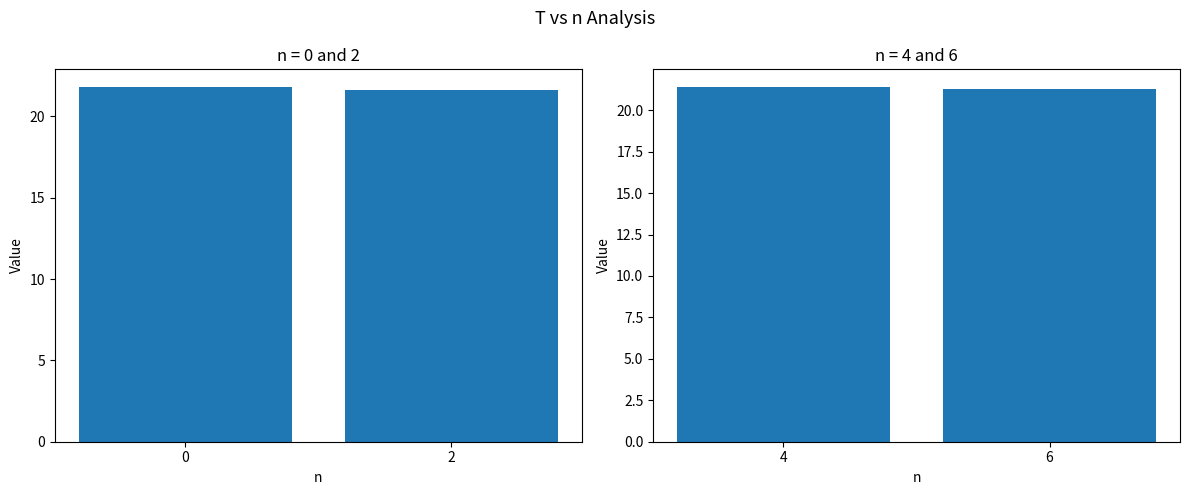

What is the change in value from 4 to 6?

-0.1